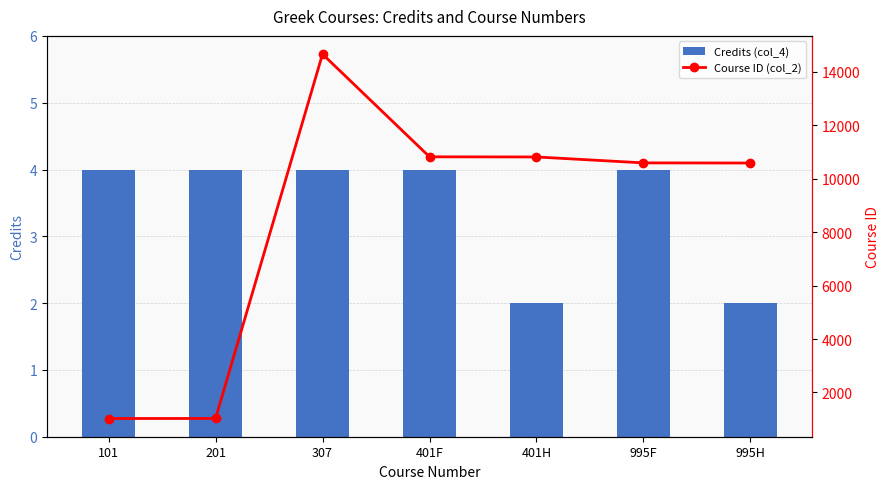

What is the label of the 1st bar from the left?

101